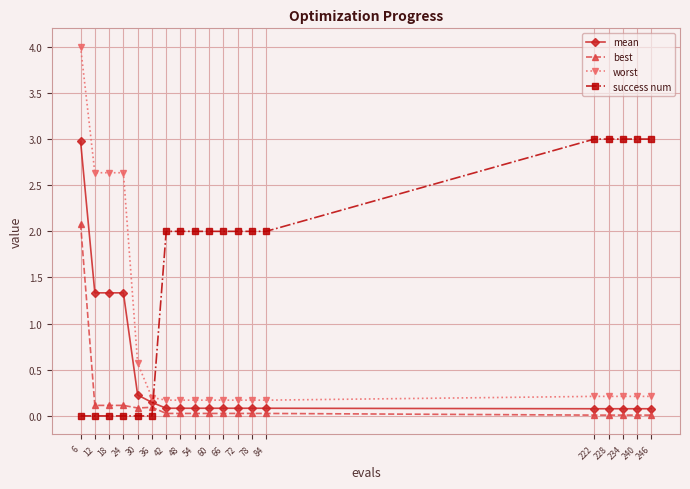

What is the difference between the mean values at 6 and 24?

1.6